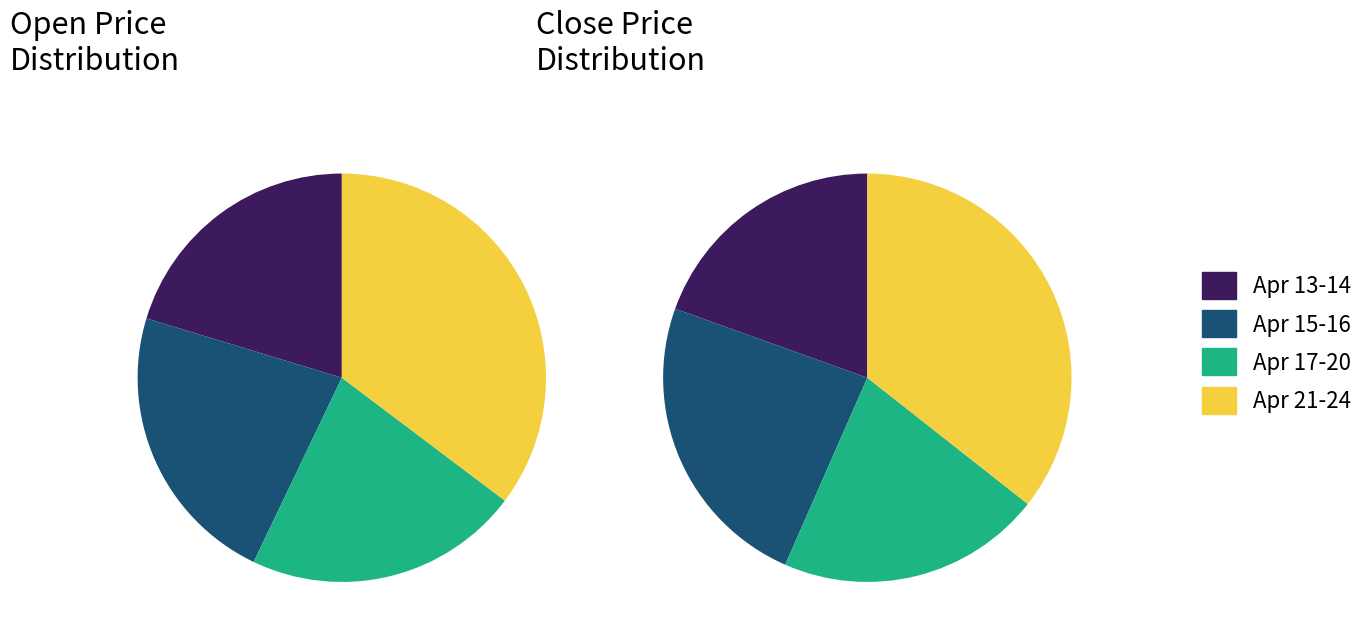

The 2020-04-15 slice represents 24% of the pie. True or false?

False